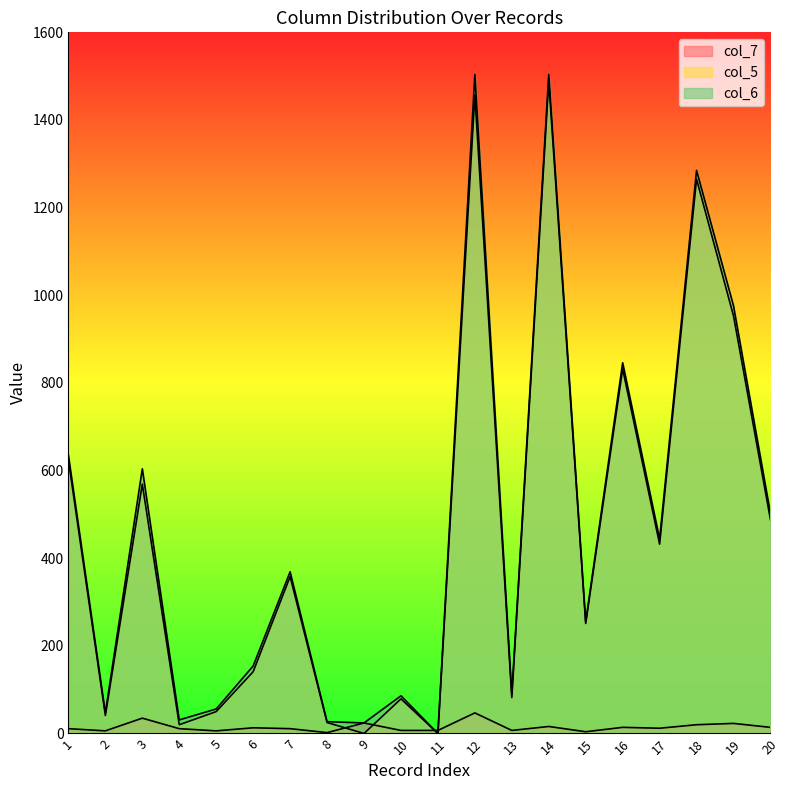

Is it true that col_5 equals 25 at 8?

True